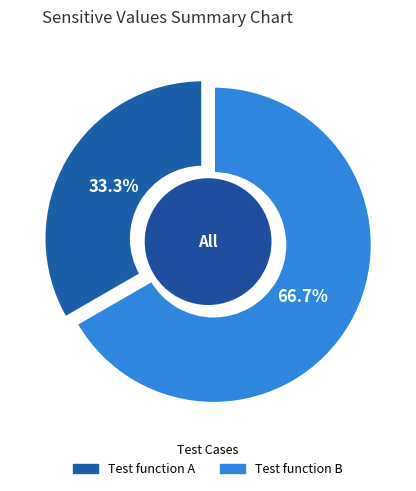

How many slices are in this pie chart?

2